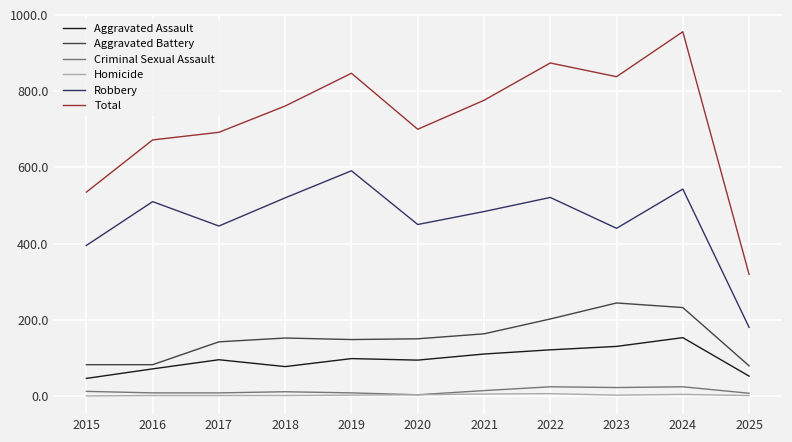

True or false: Aggravated Battery has a value of 79 at 2025.

True